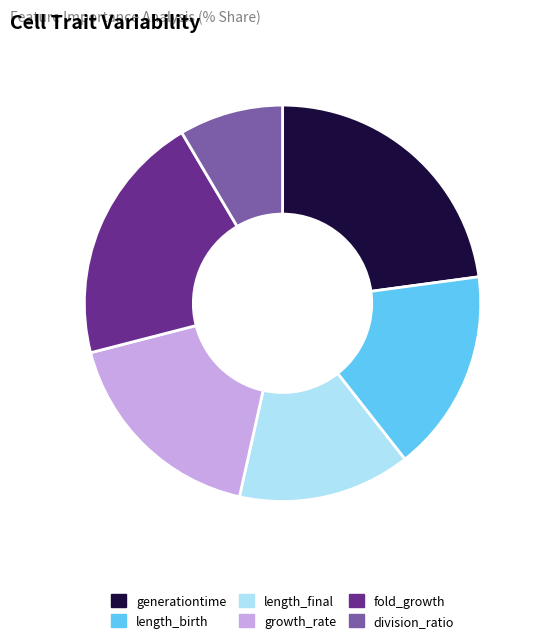

Count the number of slices in the pie.

6